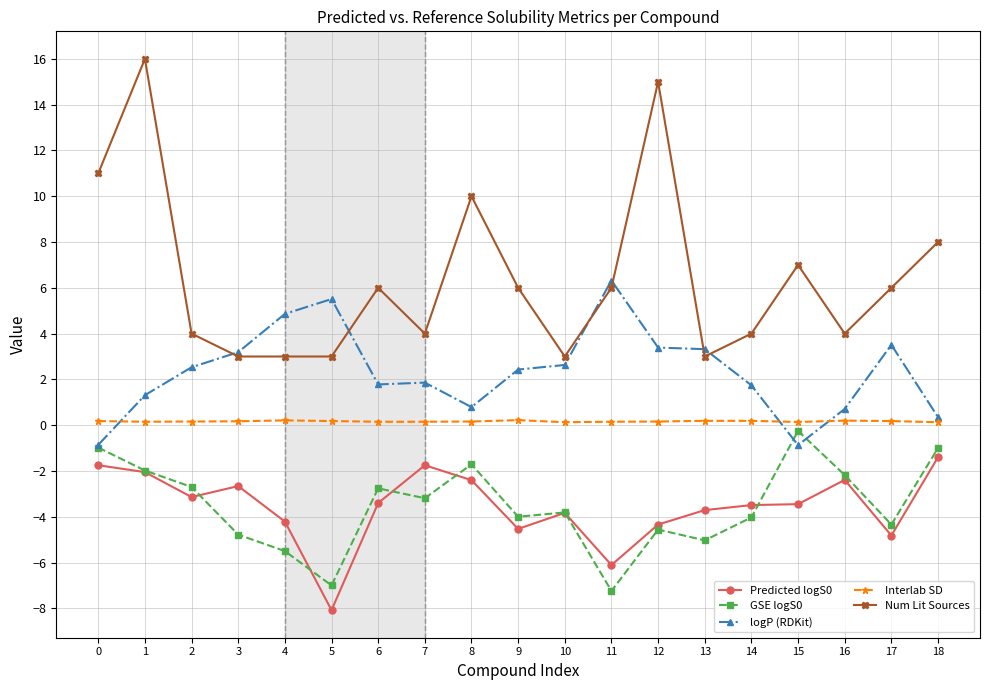

What is the smallest value displayed?

-8.1